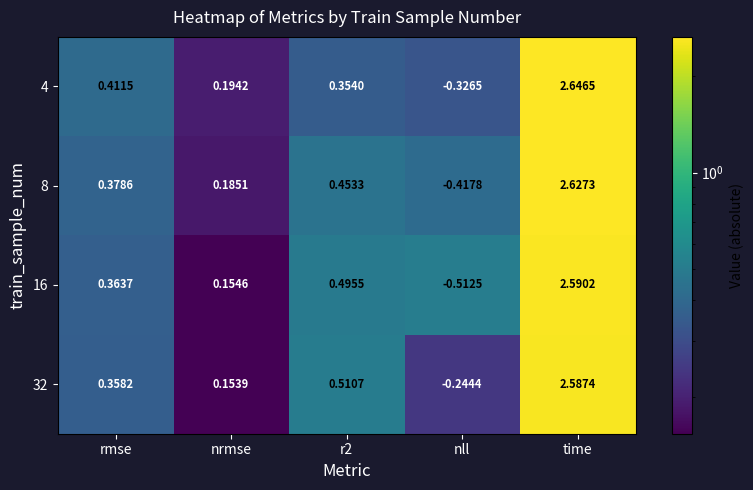

Which series has the largest total across all categories?

32